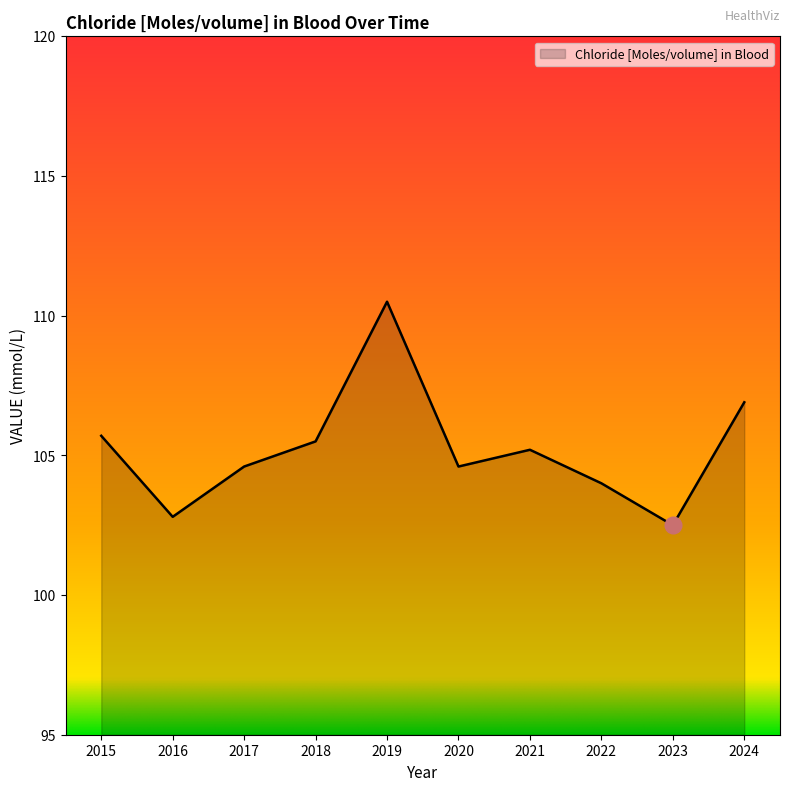

Where is the data nearest to the value 106?

2015